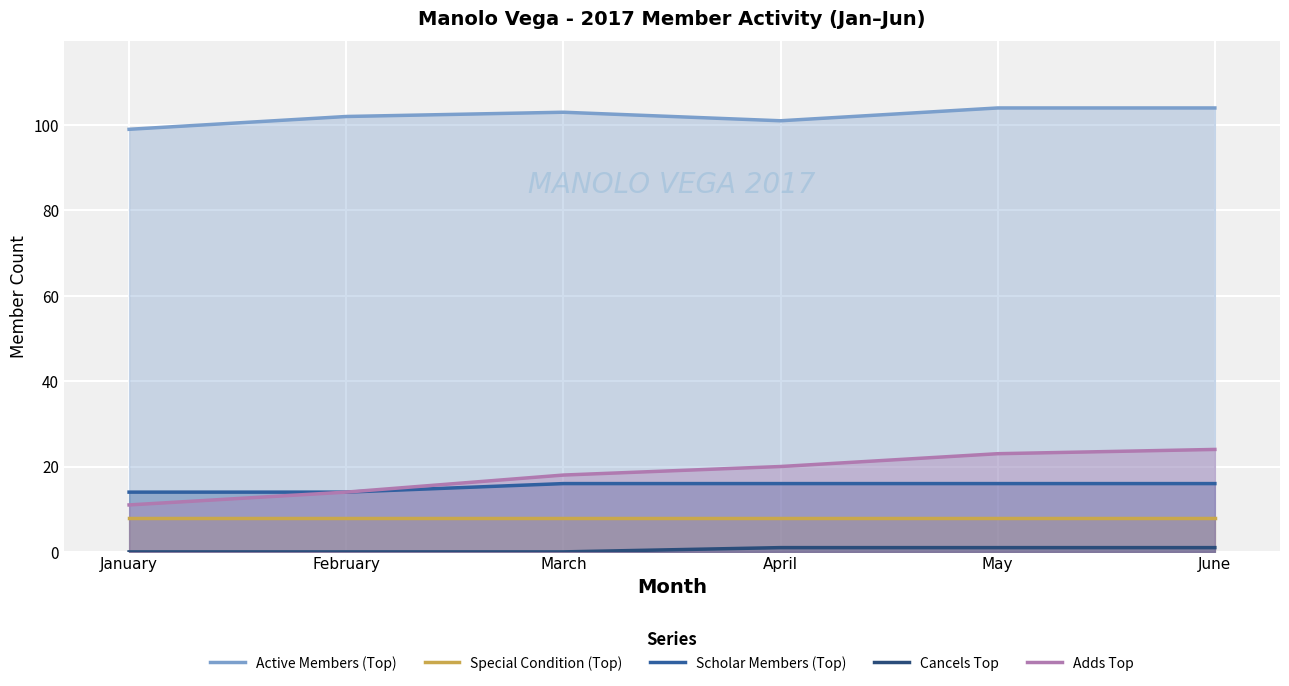

Reading left to right, list all the values displayed in this chart.

Active Members (Top): January=99	February=102	March=103	April=101	May=104	June=104
Special Condition (Top): January=8	February=8	March=8	April=8	May=8	June=8
Scholar Members (Top): January=14	February=14	March=16	April=16	May=16	June=16
Cancels Top: January=0	February=0	March=0	April=1	May=1	June=1
Adds Top: January=11	February=14	March=18	April=20	May=23	June=24